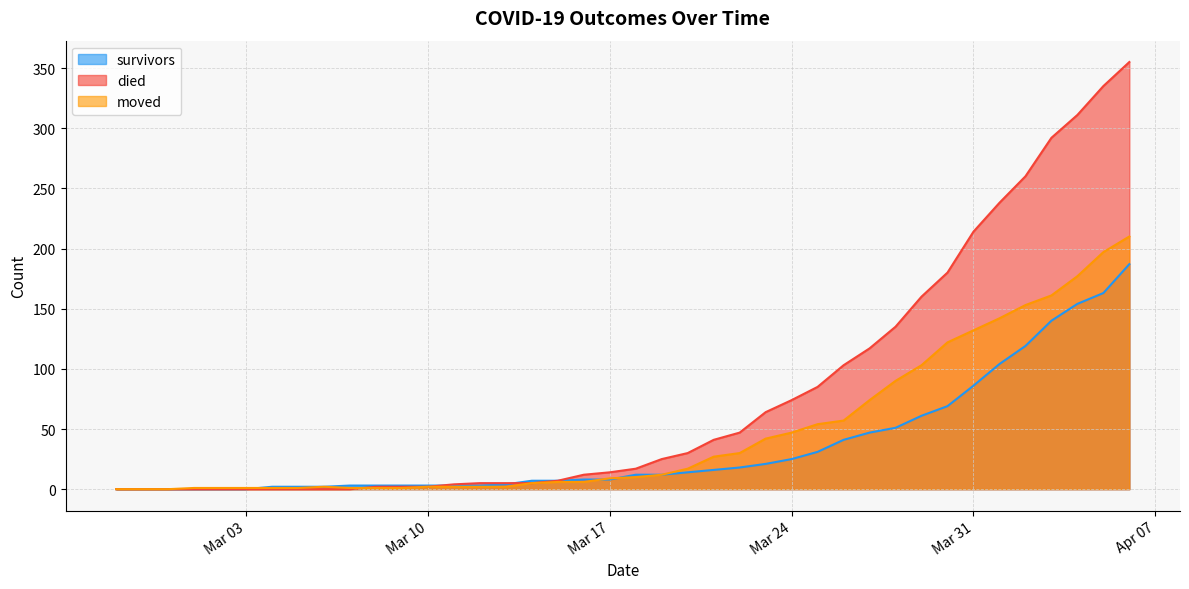

Where do died and moved first cross each other?

2020-03-07 and 2020-03-08